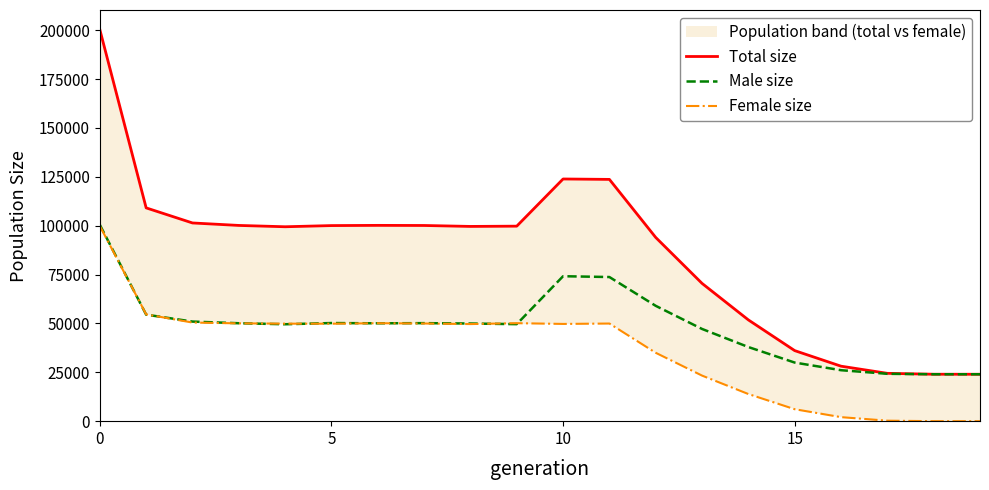

What is the sum of all Male size values?

975881